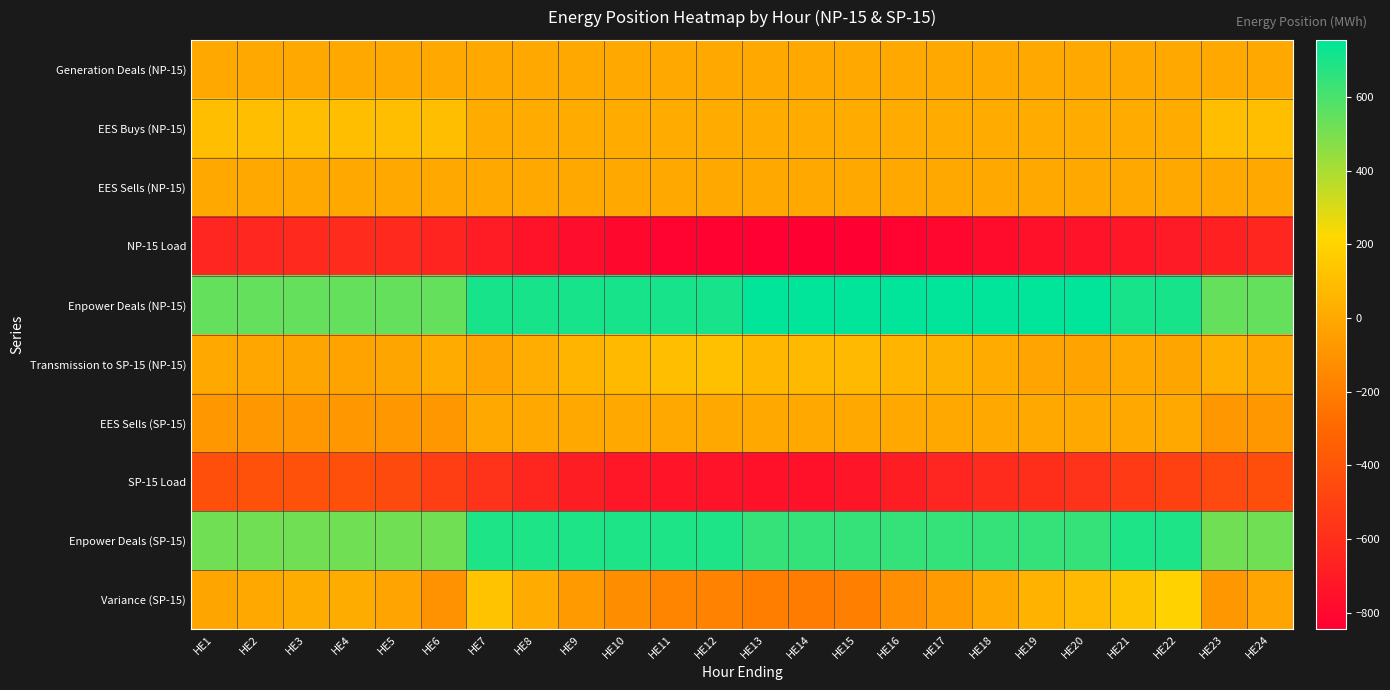

Which has a higher value, HE21 or HE5?

HE21